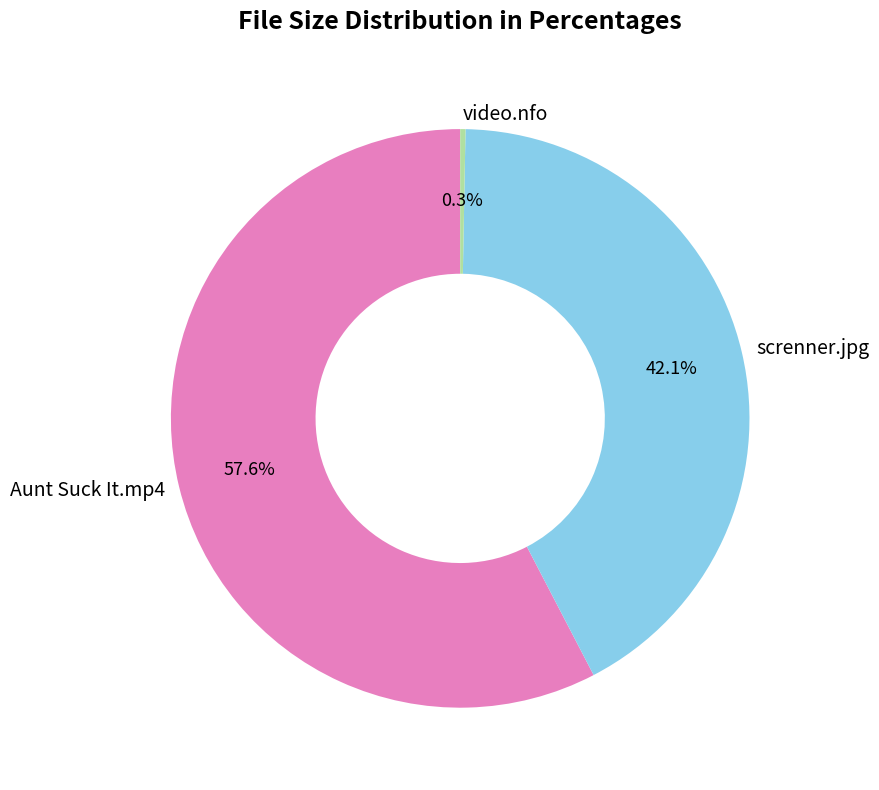

To the nearest percent, what portion does screnner.jpg represent?

42%